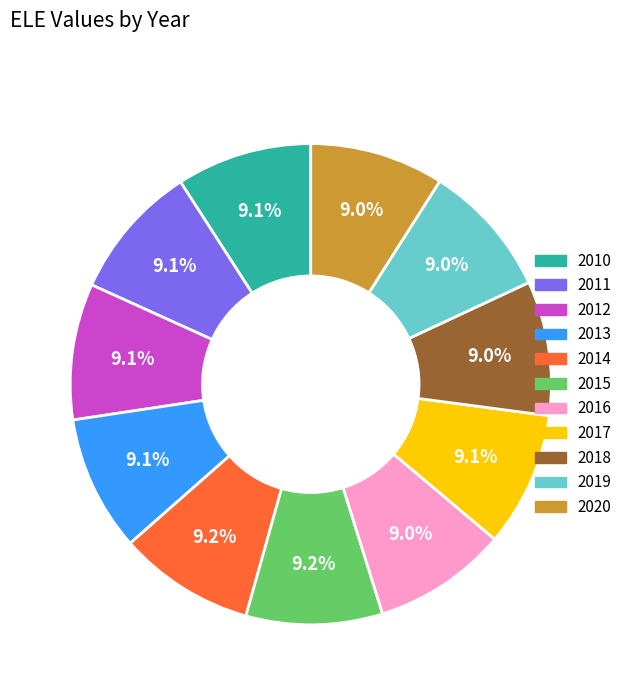

How much of the chart is everything except 2014?

90.8%